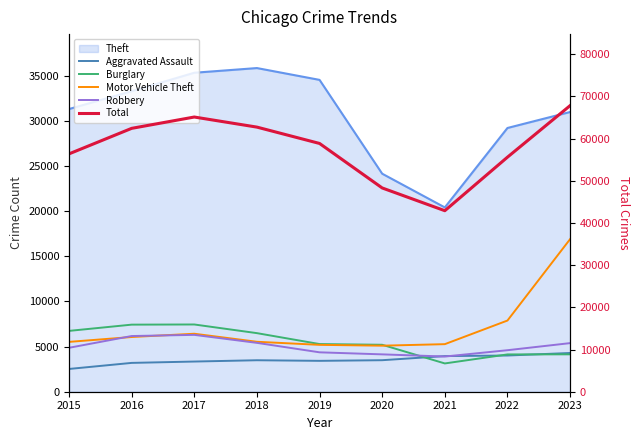

How many lines are shown in the chart?

5